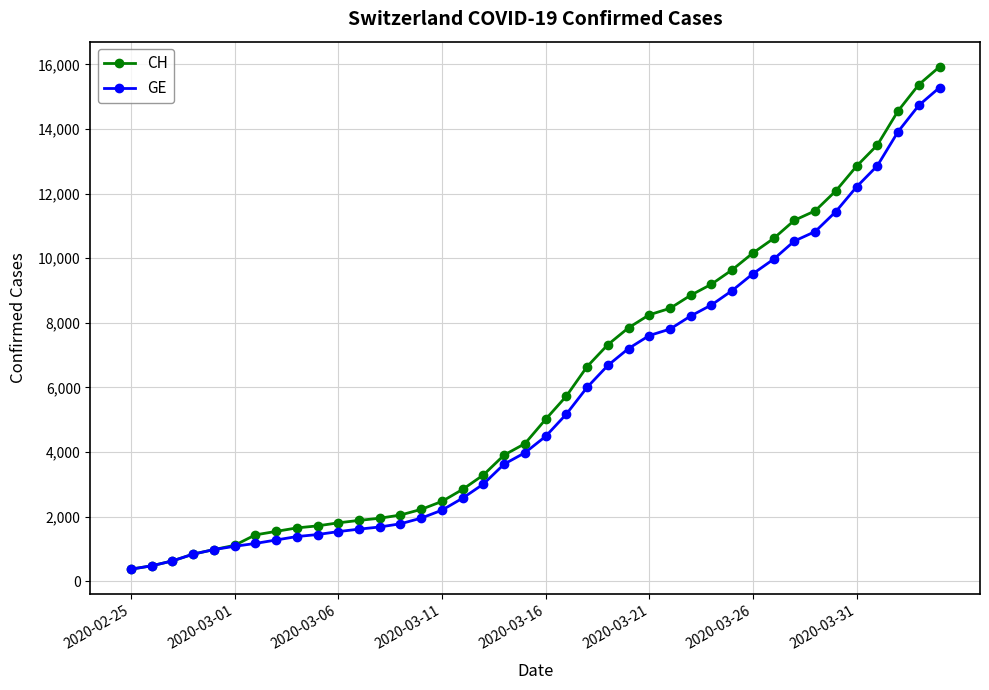

What is the highest value of the CH series?

15926